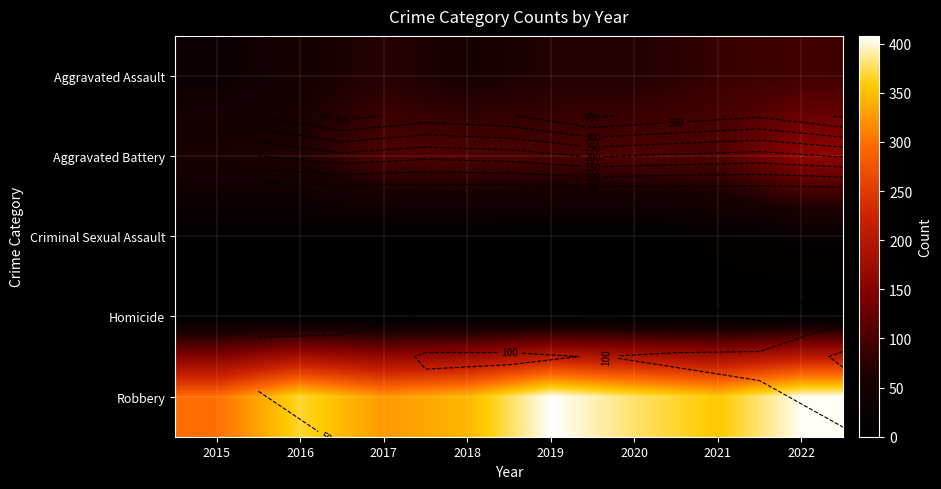

Read the Aggravated Battery value at 2015, to the nearest 10.

60